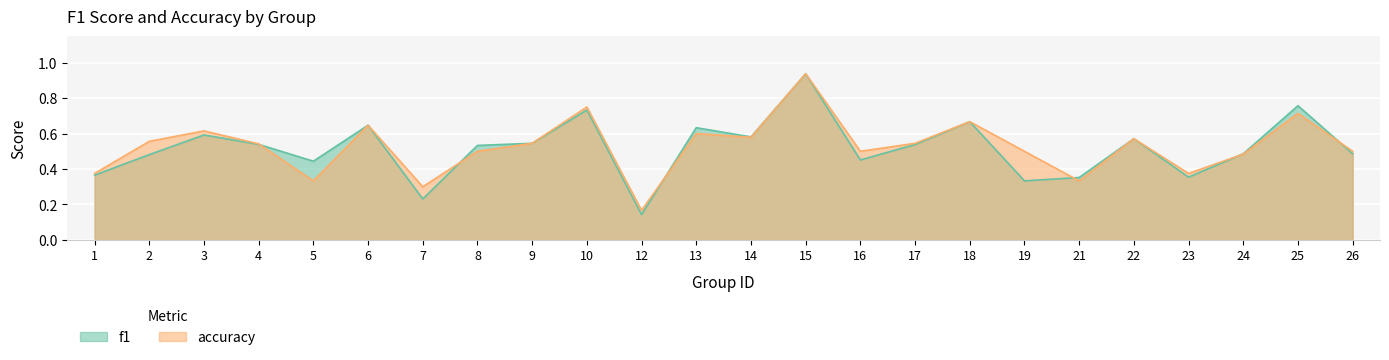

What is the average value of the f1 series?

0.5